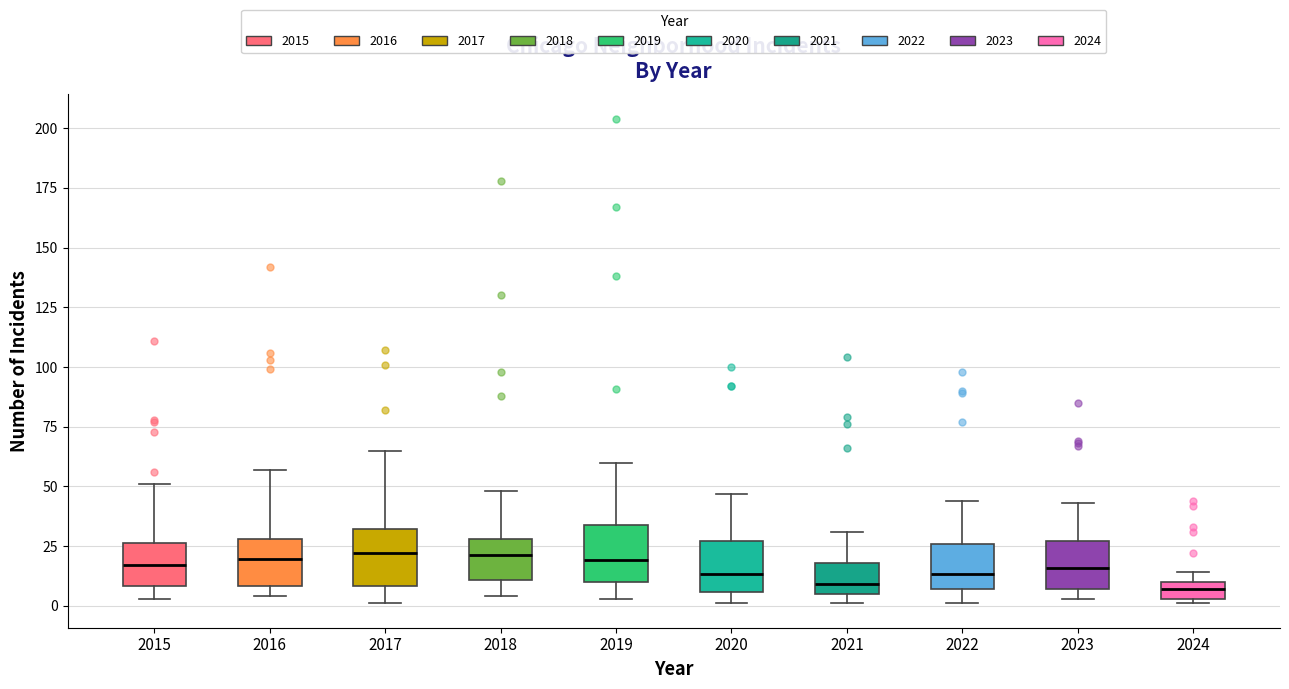

Where is the lower edge of the box at x = 2021 on the y-axis? The values are not printed on the chart, so give them approximately, as read against the axis.

5